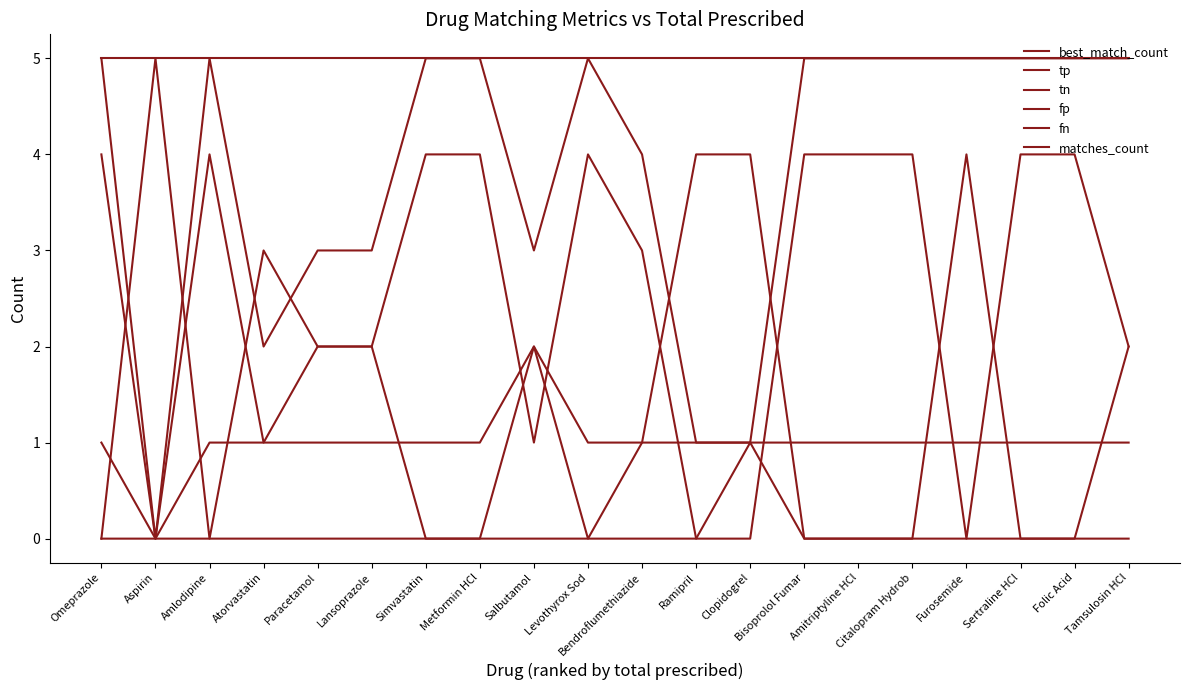

How many times do fp and fn cross each other?

1